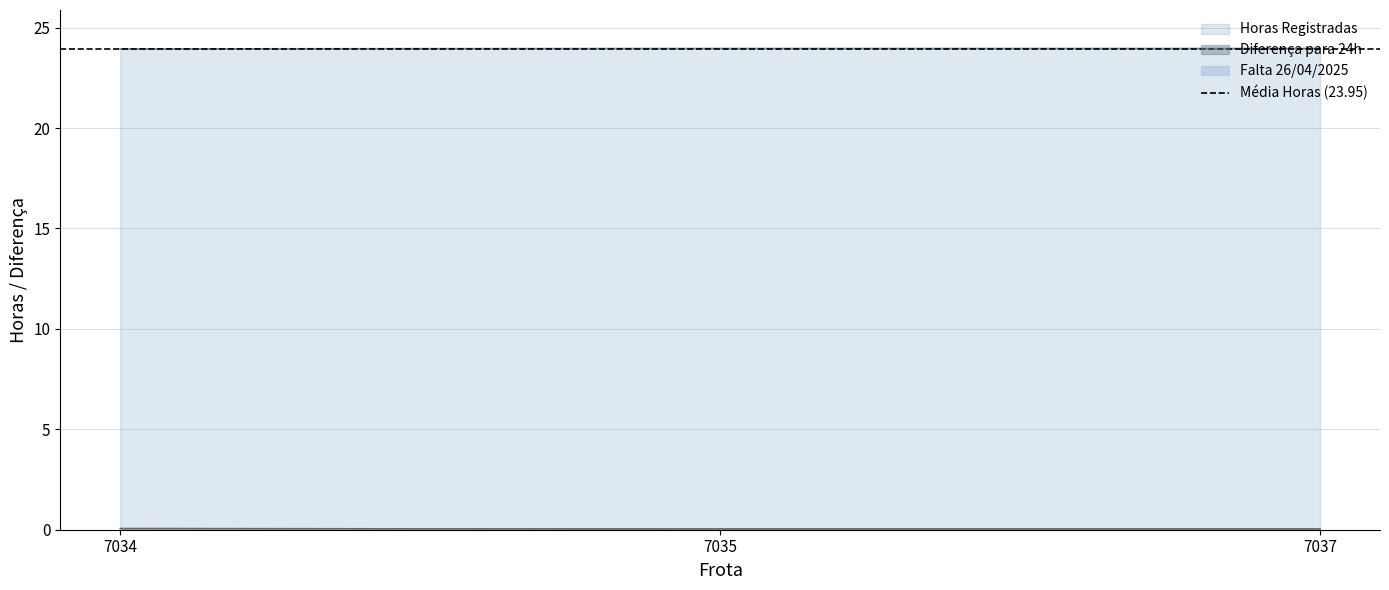

What is the total value across all series at 7034?

24.1